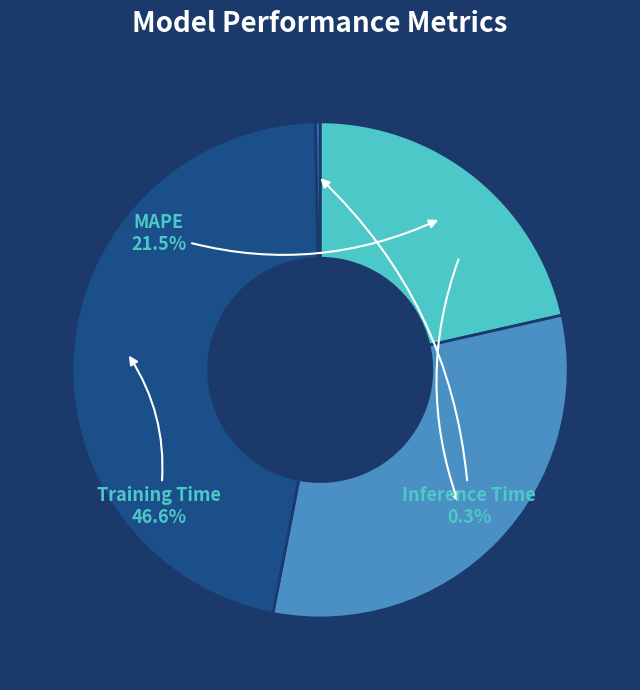

What portion of the pie excludes Inference Time?

99.7%